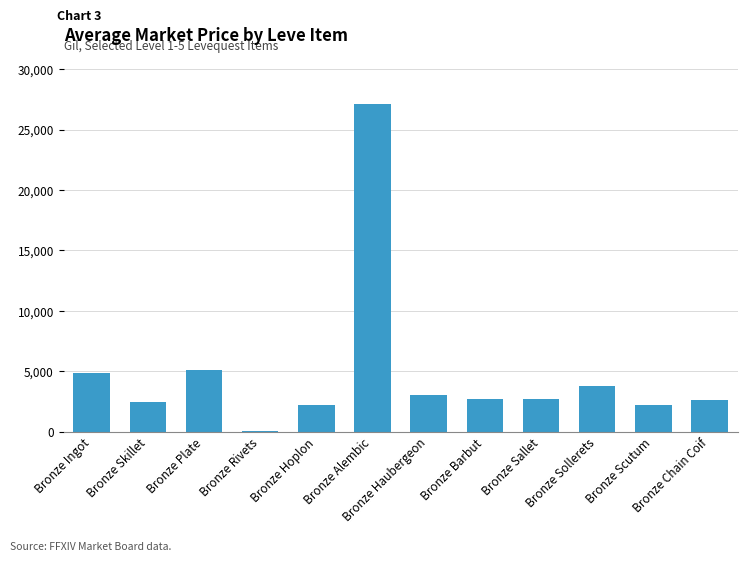

What is the greatest value displayed?

27125.0